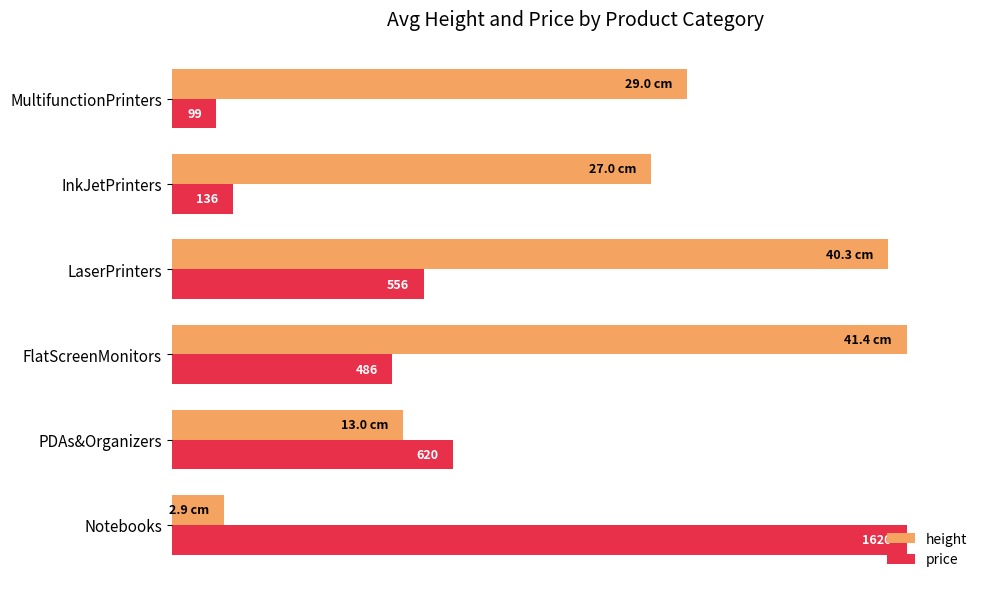

Rank the series by their average value, from highest to lowest.

height, price